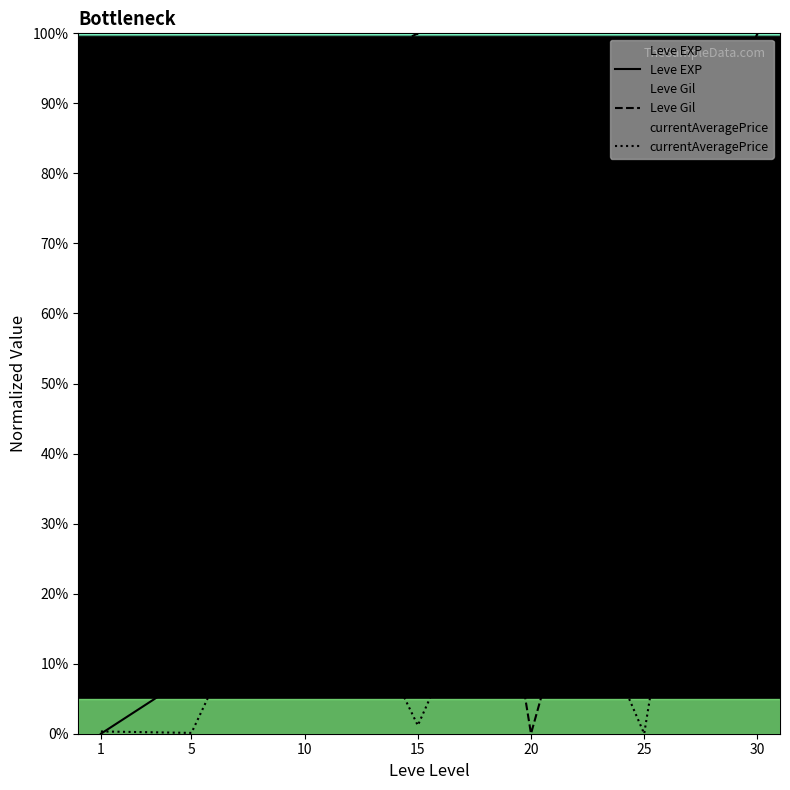

Which series has the largest total across all categories?

Leve Gil